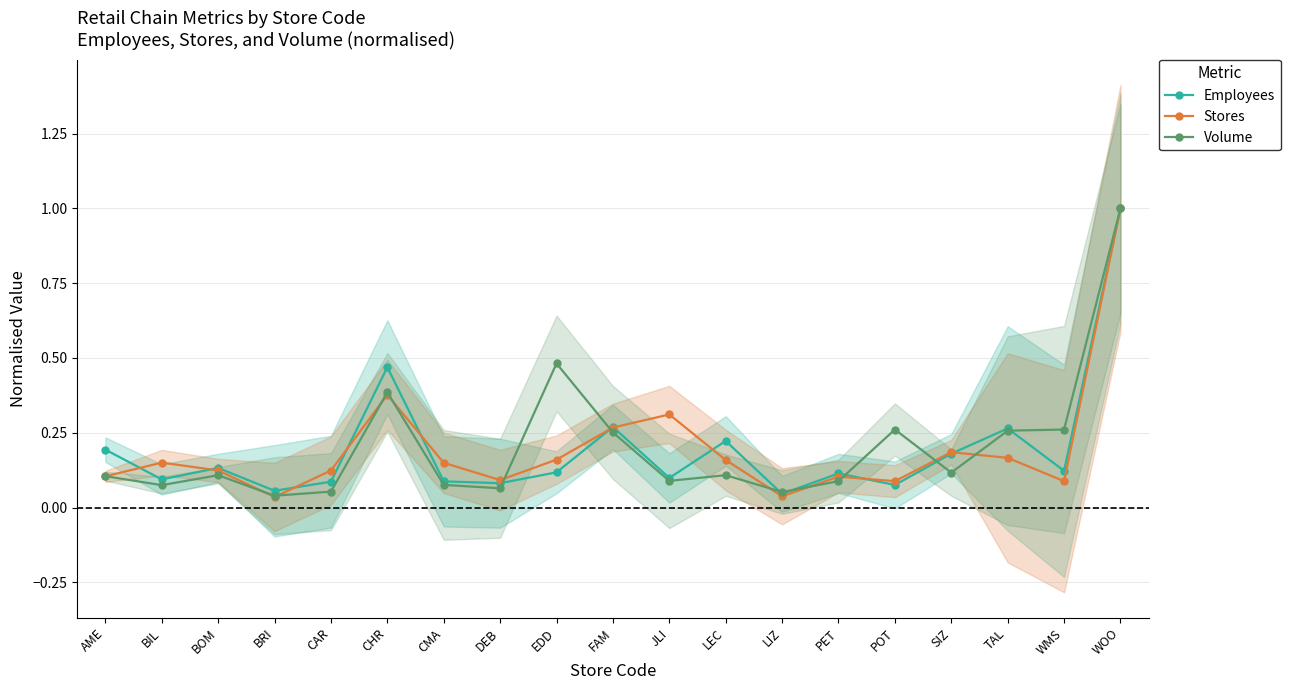

What is the greatest value displayed?

1.0